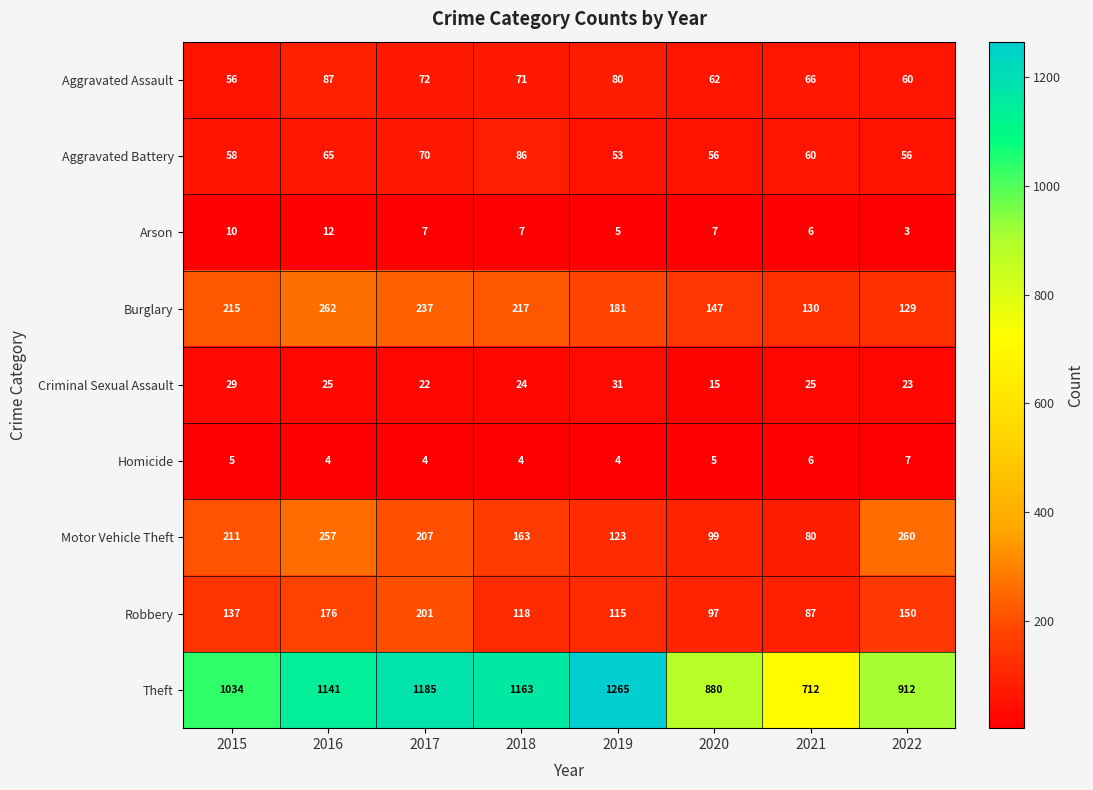

Which series has the largest range (max minus min)?

Theft